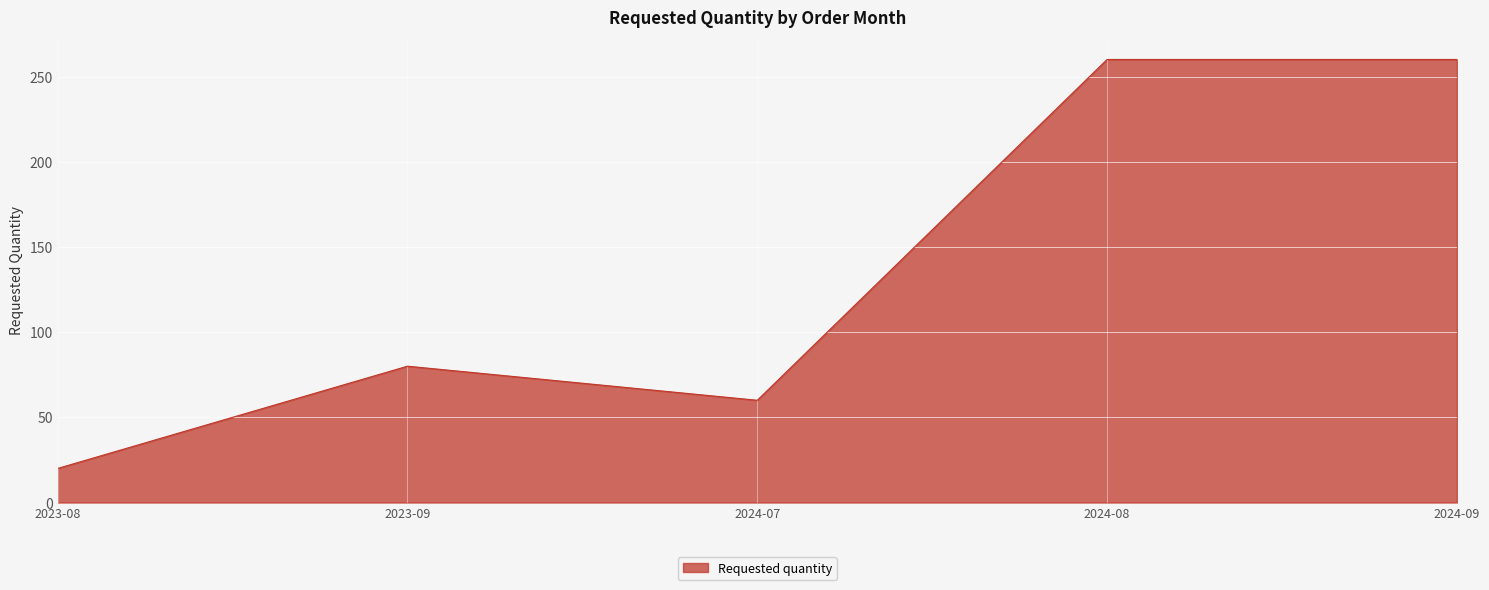

Is it true that the value at 2024-09 is 260?

True